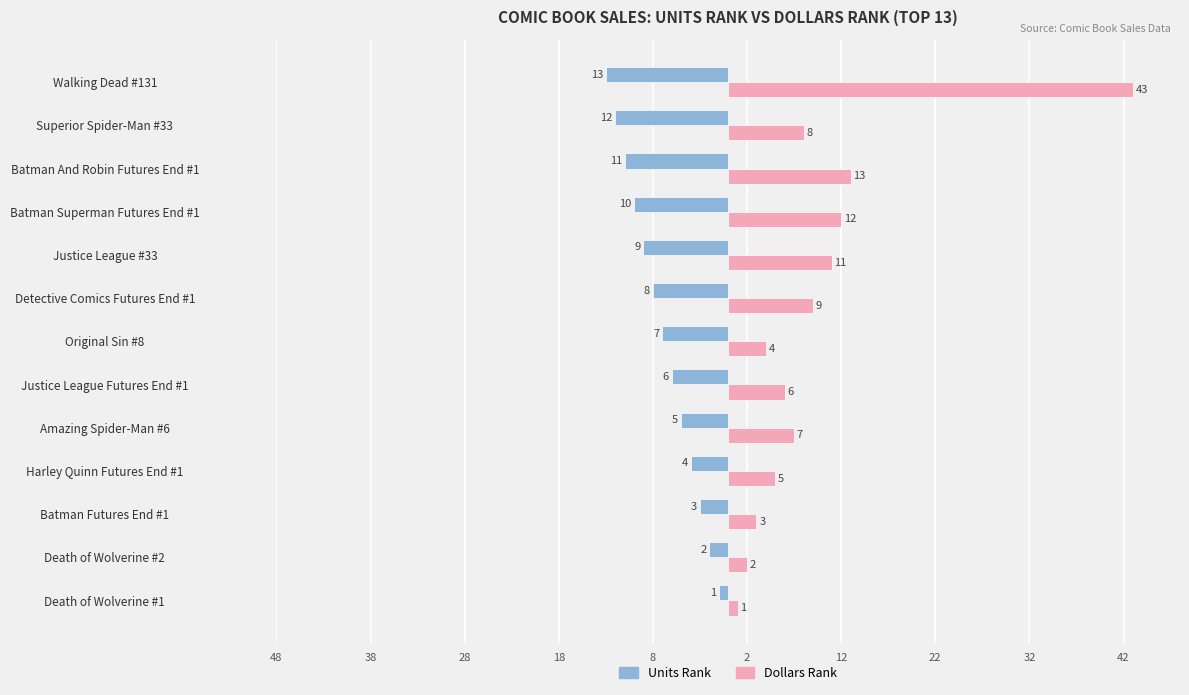

What is the value of the Units Rank bar at the 3rd from the left?

-3